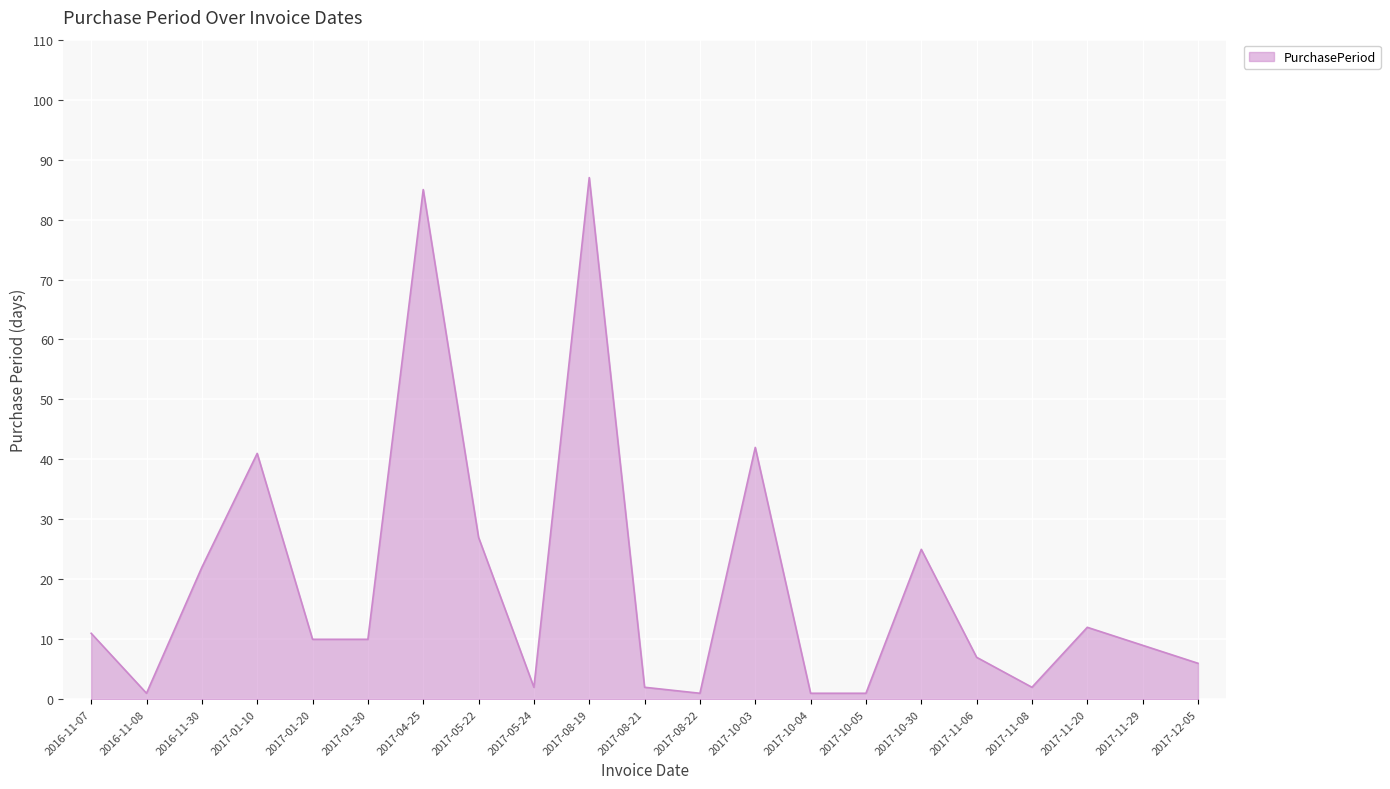

Reading left to right, transcribe all the data shown in this chart.

2016-11-07=11	2016-11-08=1	2016-11-30=22	2017-01-10=41	2017-01-20=10	2017-01-30=10	2017-04-25=85	2017-05-22=27	2017-05-24=2	2017-08-19=87	2017-08-21=2	2017-08-22=1	2017-10-03=42	2017-10-04=1	2017-10-05=1	2017-10-30=25	2017-11-06=7	2017-11-08=2	2017-11-20=12	2017-11-29=9	2017-12-05=6